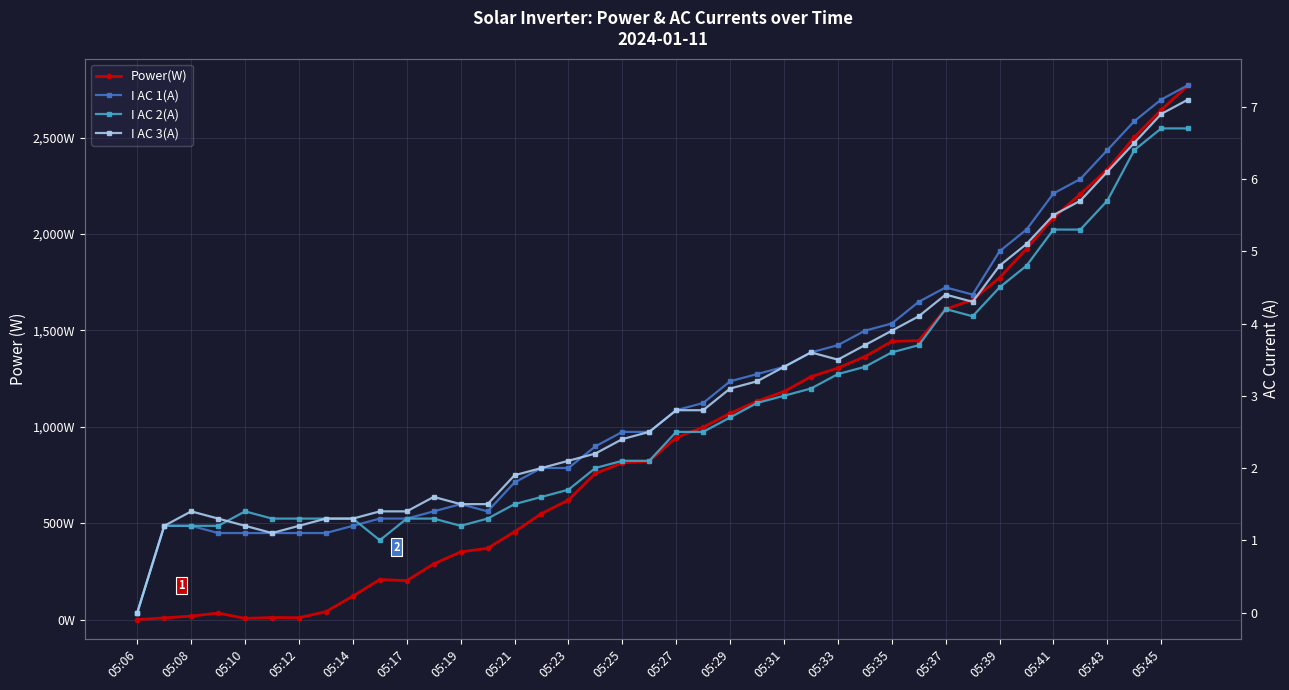

What is the highest value of the I AC 3(A) series?

7.1